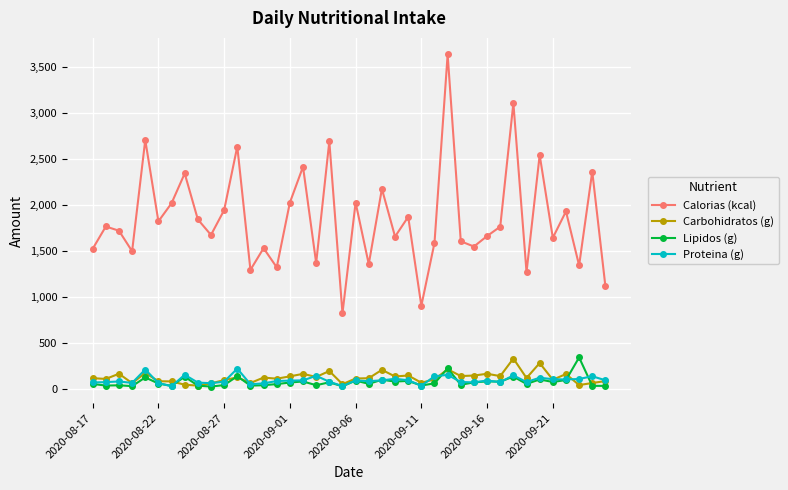

True or false: Calorias (kcal) and Carbohidratos (g) intersect in this chart.

False